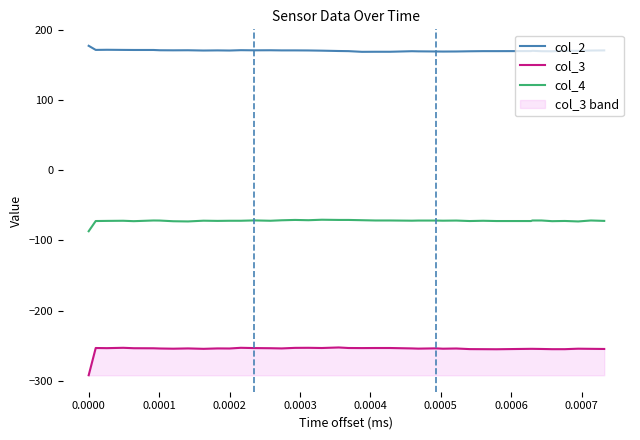

What is the value of the col_2 point at the 21st from the left?

170.1